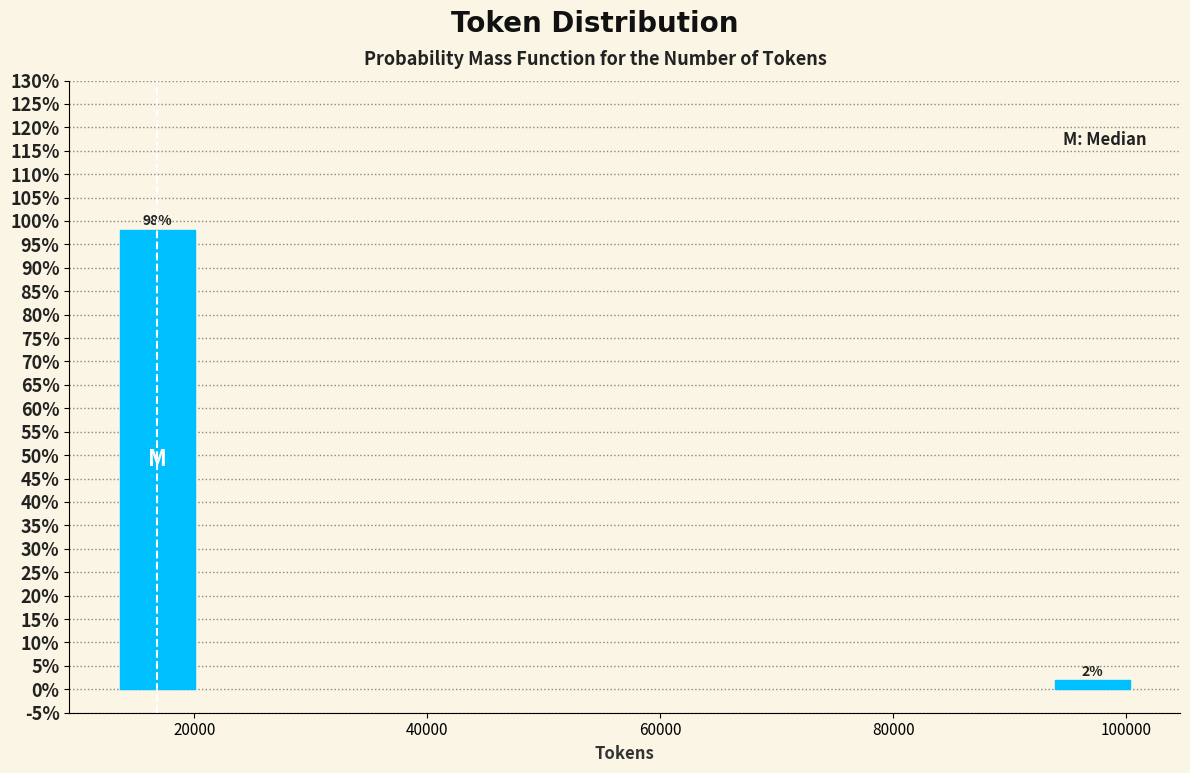

The value at 20000 is 168.4. True or false?

False